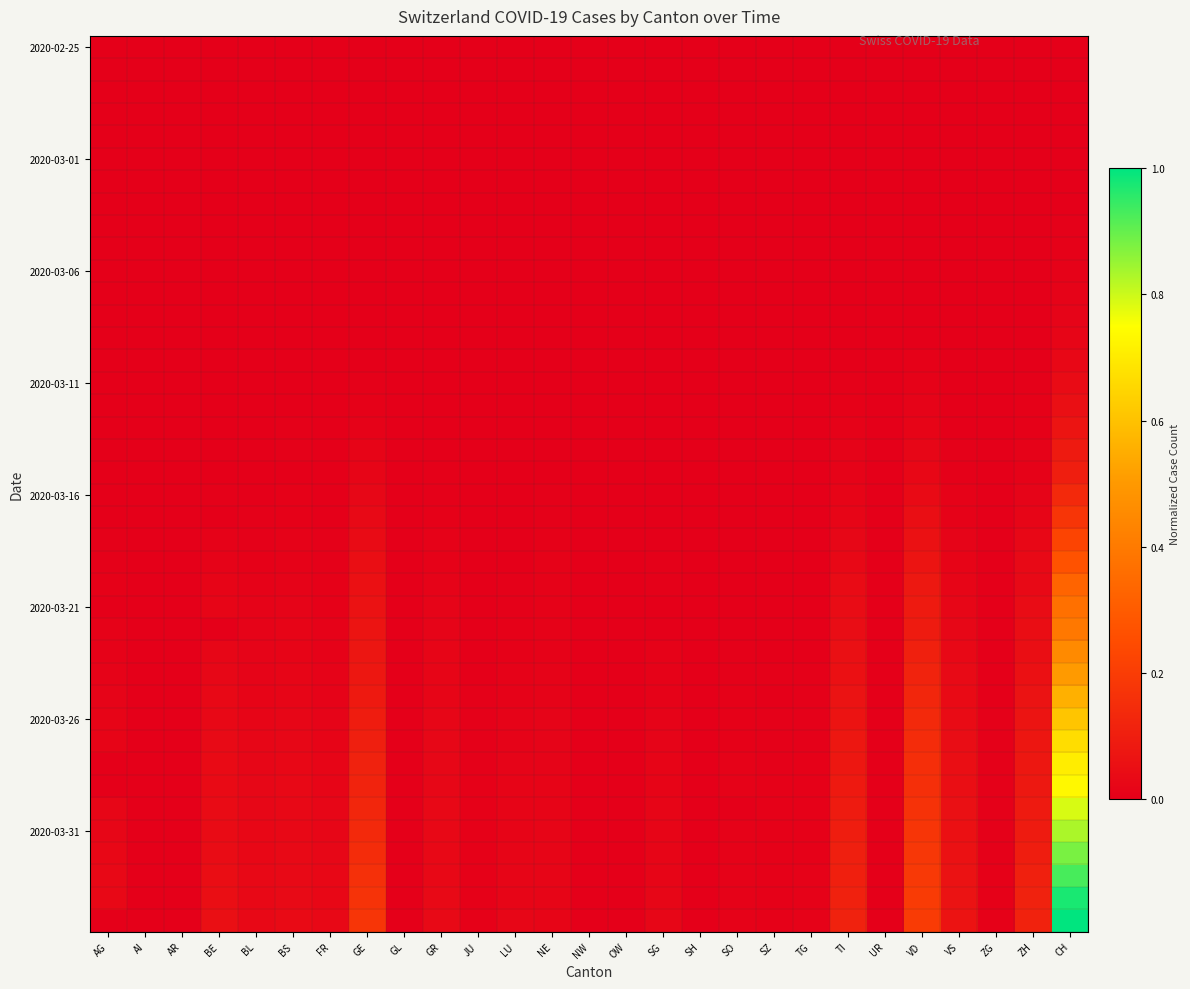

How many distinct data groups are displayed?

40